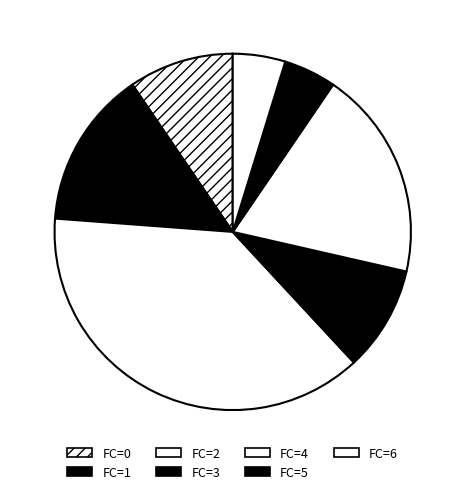

Count the number of slices in the pie.

7